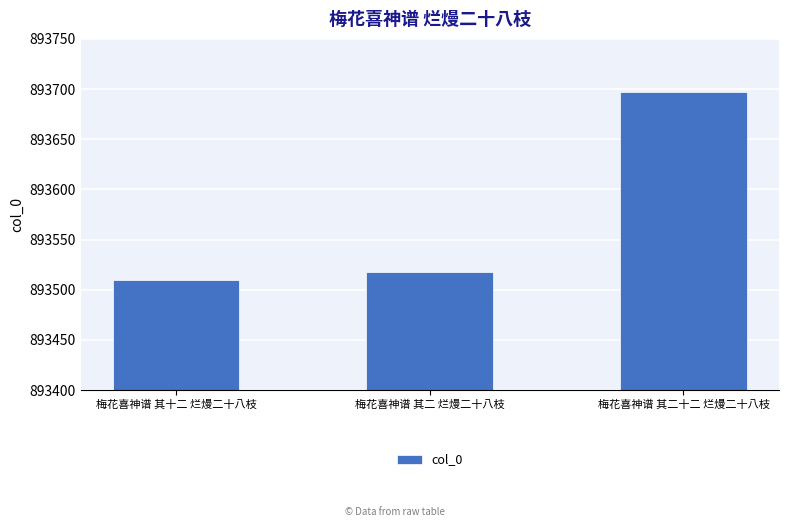

At which label is the value closest to 893603?

梅花喜神谱 其二 烂熳二十八枝